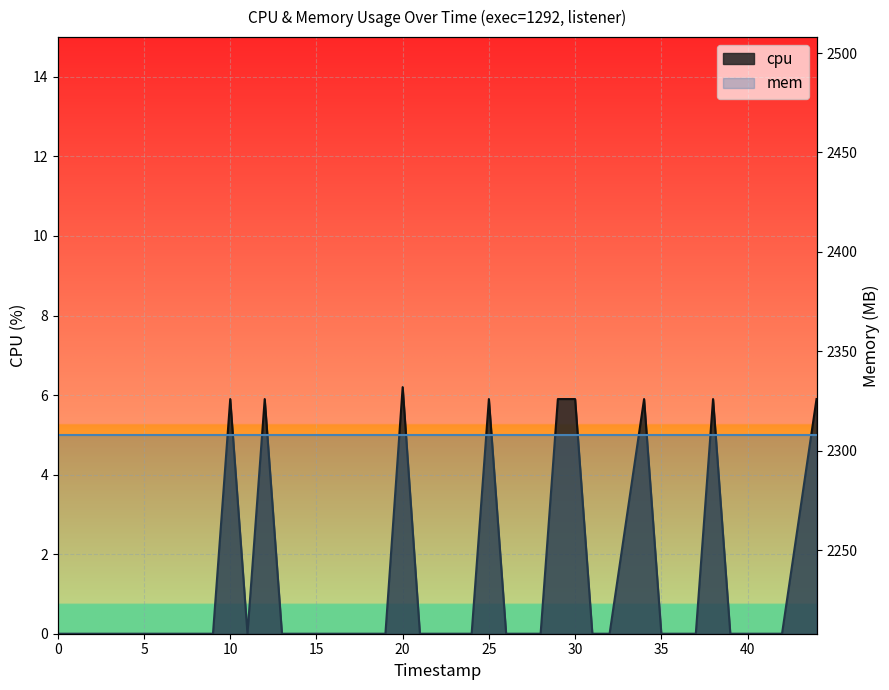

What is the sum of all values?

53.4